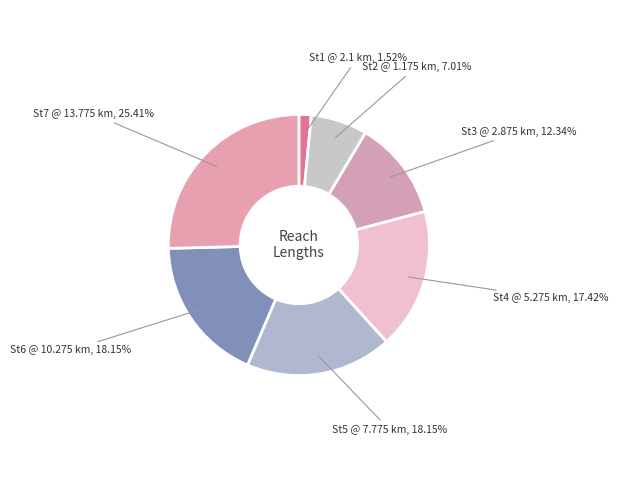

Count the number of slices in the pie.

7